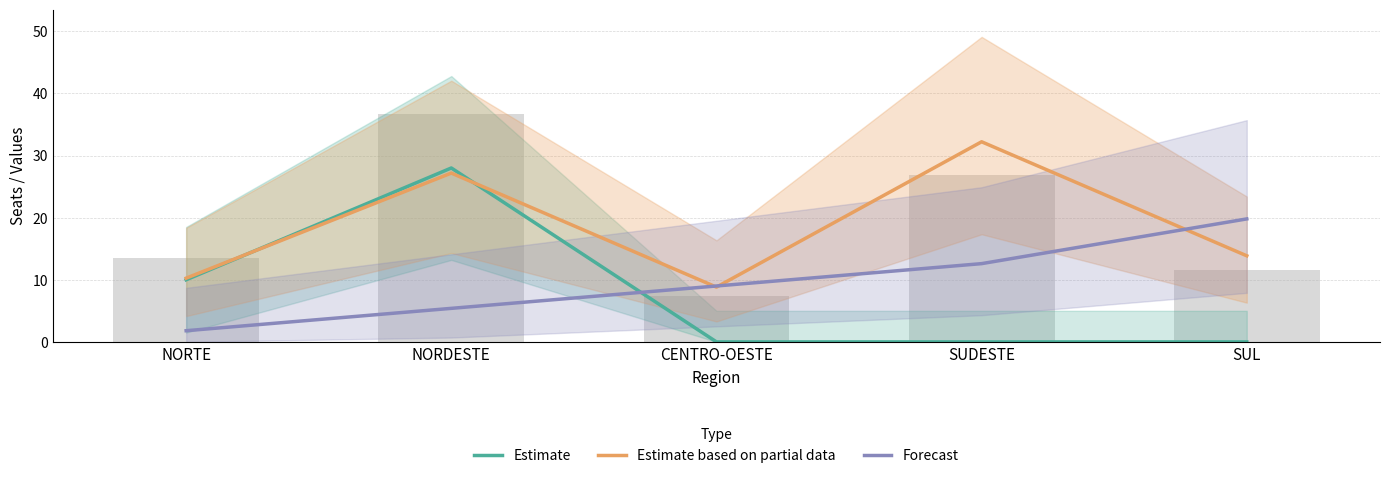

Which series has the largest range (max minus min)?

Estimate